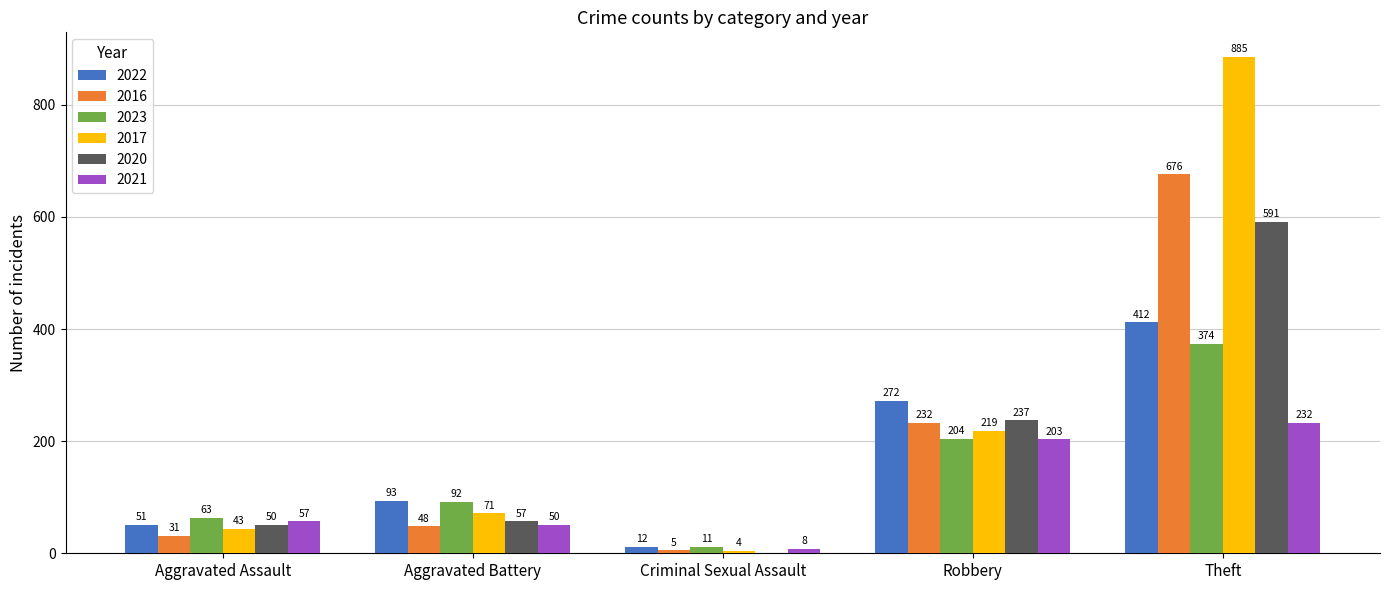

Reading right to left, what are all the values shown in this chart?

2022: Theft=412	Robbery=272	Criminal Sexual Assault=12	Aggravated Battery=93	Aggravated Assault=51
2016: Theft=676	Robbery=232	Criminal Sexual Assault=5	Aggravated Battery=48	Aggravated Assault=31
2023: Theft=374	Robbery=204	Criminal Sexual Assault=11	Aggravated Battery=92	Aggravated Assault=63
2017: Theft=885	Robbery=219	Criminal Sexual Assault=4	Aggravated Battery=71	Aggravated Assault=43
2020: Theft=591	Robbery=237	Criminal Sexual Assault=0	Aggravated Battery=57	Aggravated Assault=50
2021: Theft=232	Robbery=203	Criminal Sexual Assault=8	Aggravated Battery=50	Aggravated Assault=57